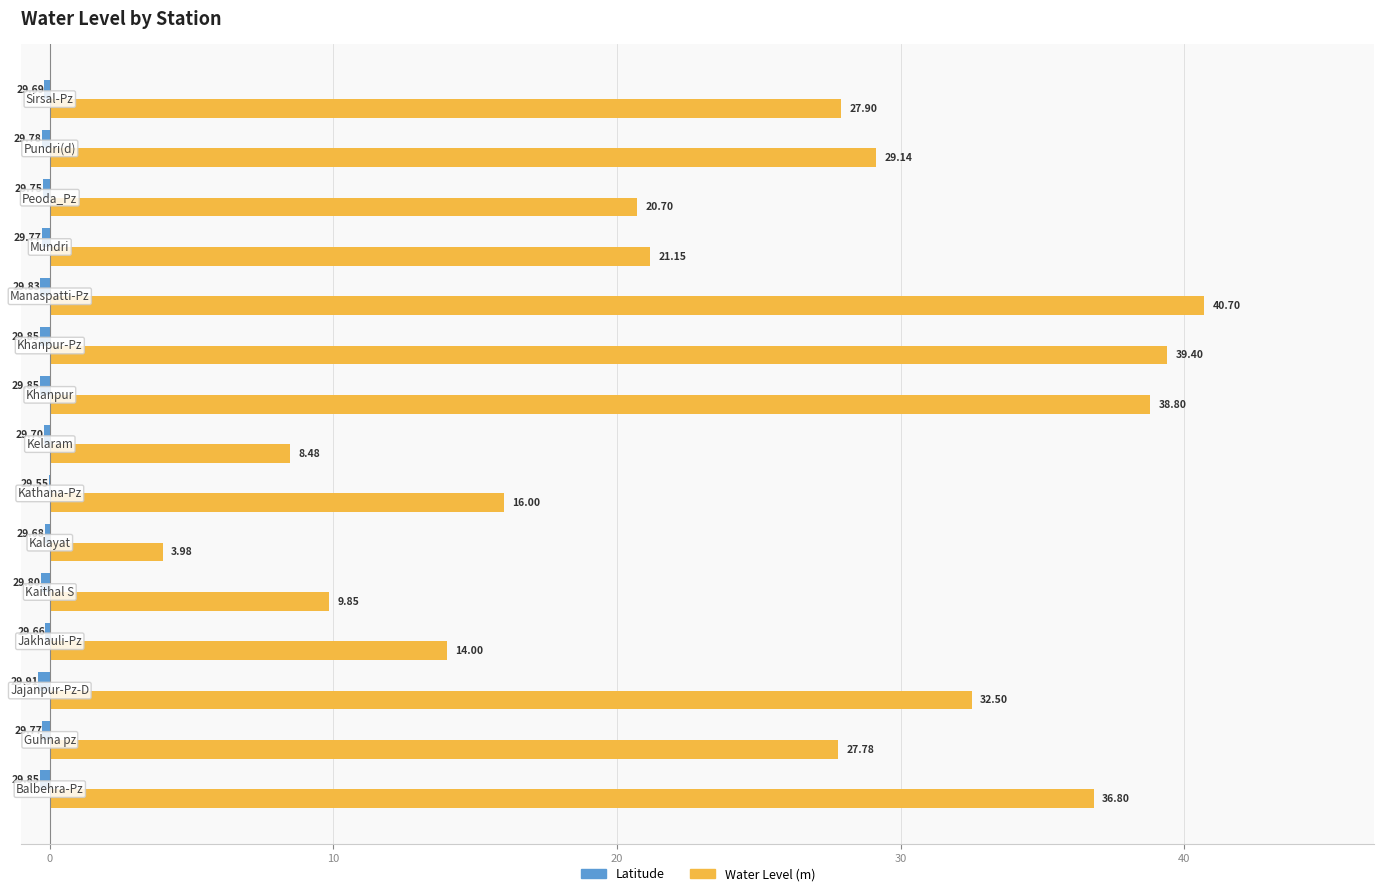

Which series has the largest total across all categories?

Water Level (m)